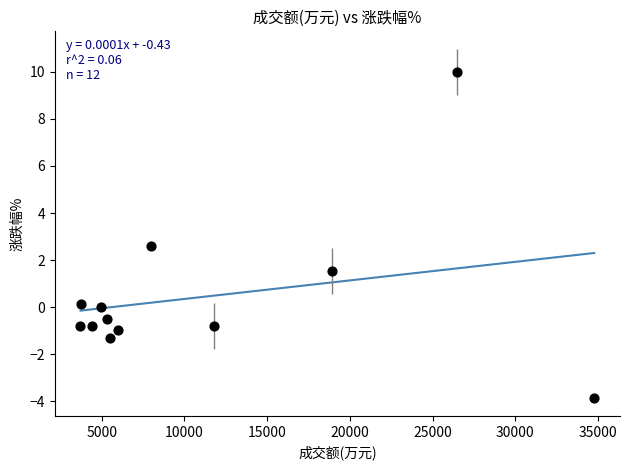

What Y value in the scatter plot is closest to 3?

2.6